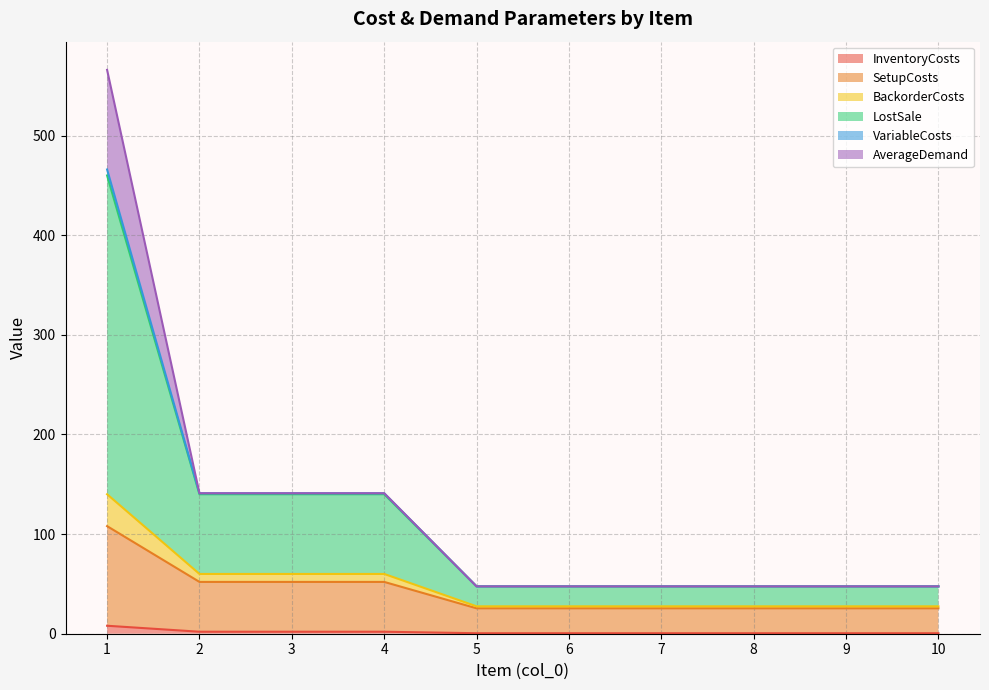

Which category has the lowest value in the InventoryCosts series?

5